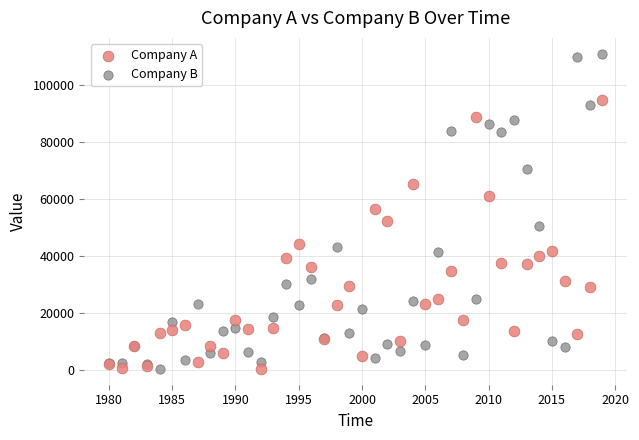

What is the X range (max minus min) for the scatter plot?

39.0